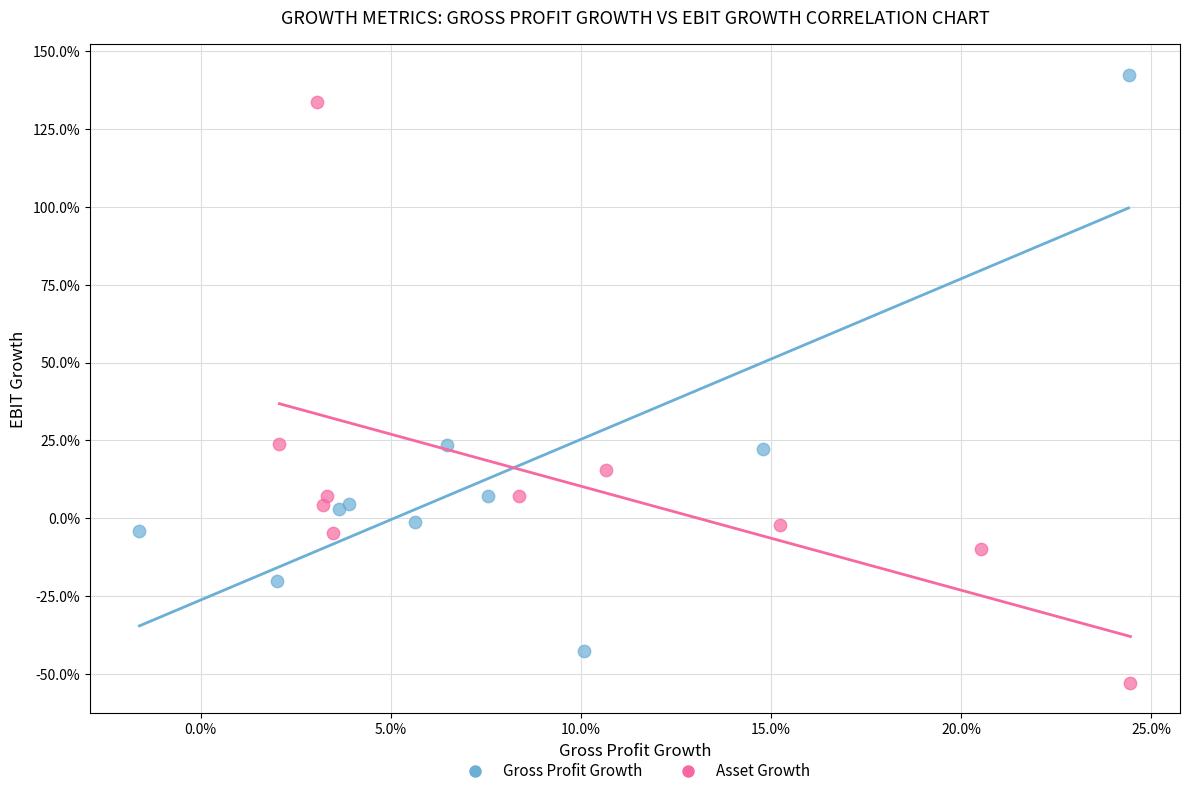

Which series contains the lowest Y value?

Asset Growth